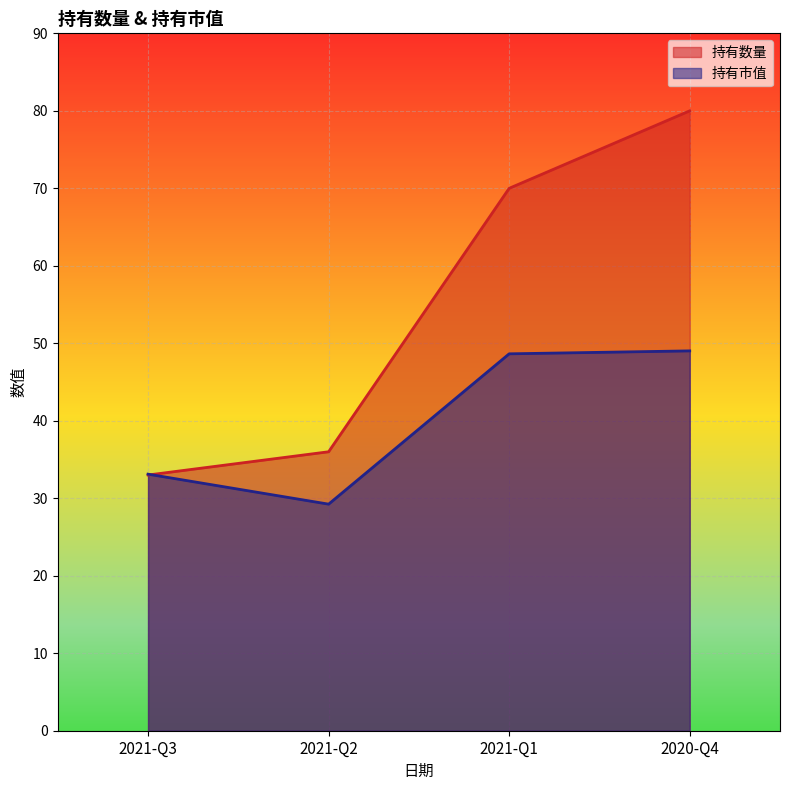

Which series changed the most between 2021-Q2 and 2020-Q4?

持有数量